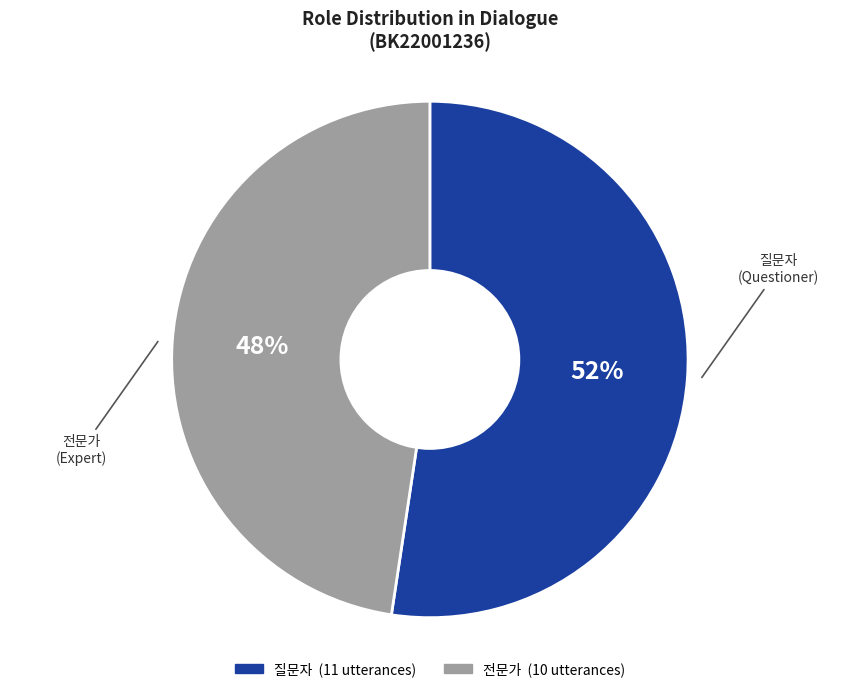

Which has a higher value, 질문자 or 전문가?

질문자